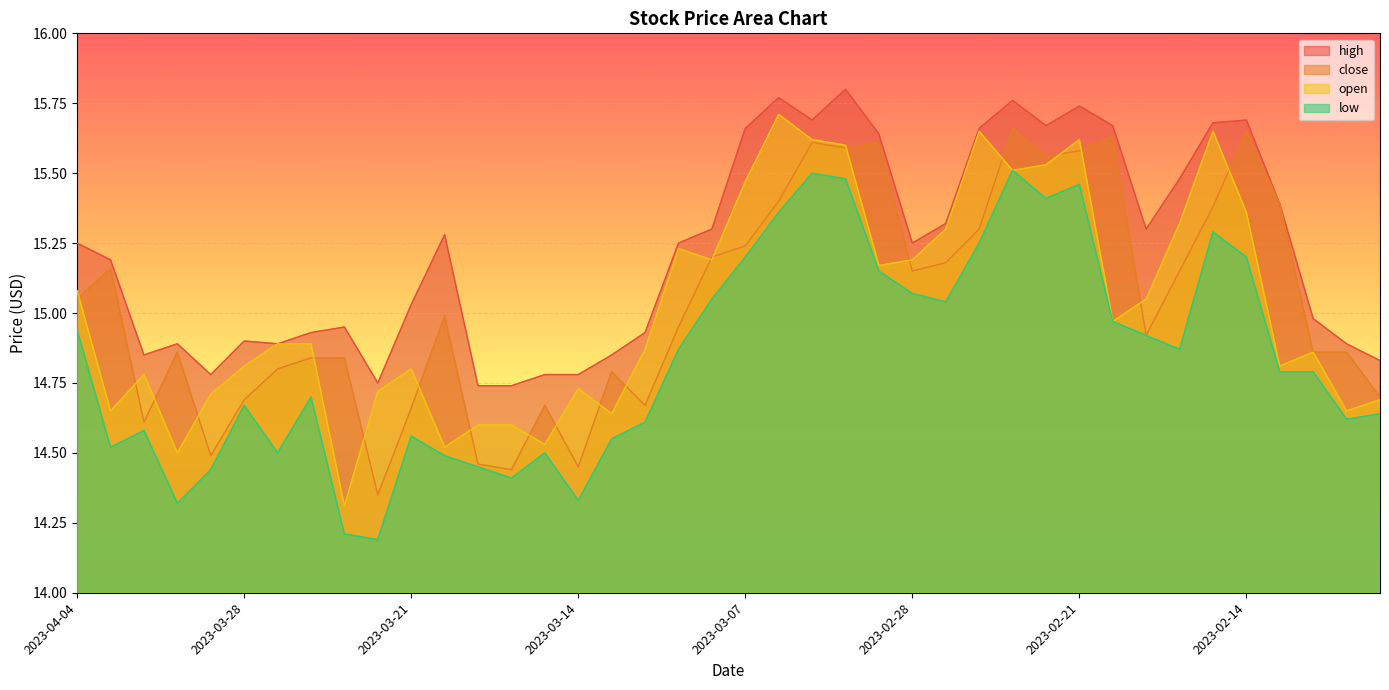

Between 2023-02-15 and 2023-02-08, which series saw the biggest shift?

open